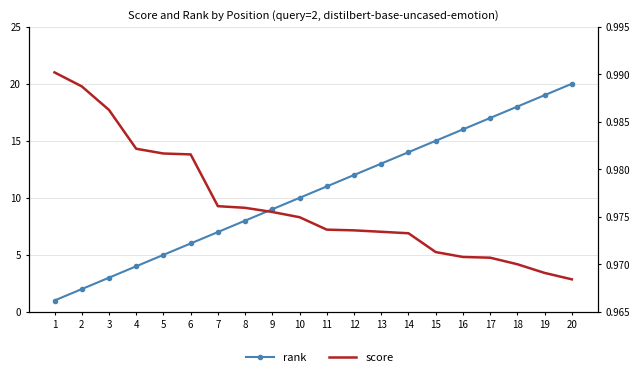

The value of score at 12 is 1.0. True or false?

True